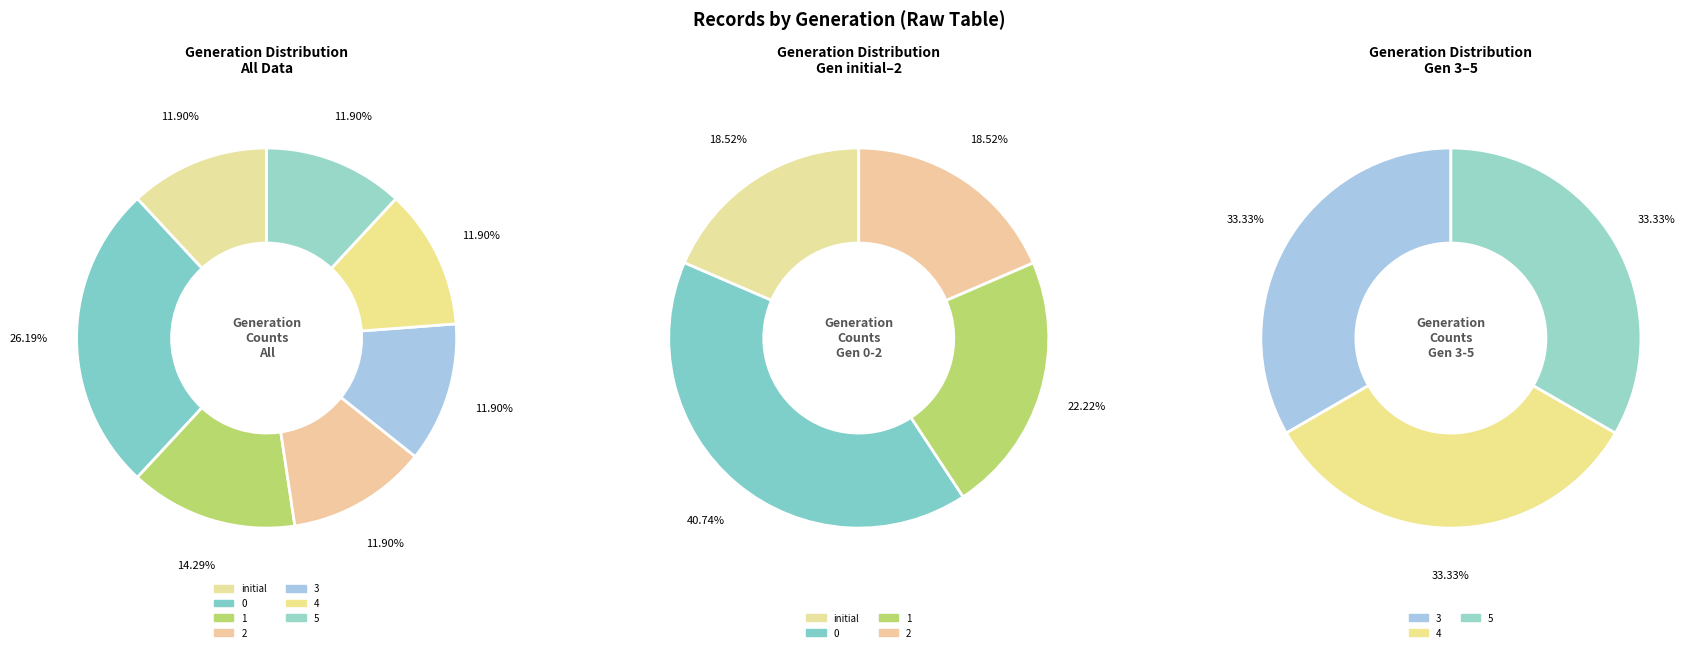

Combined, do 4 and 5 account for over 50%?

No